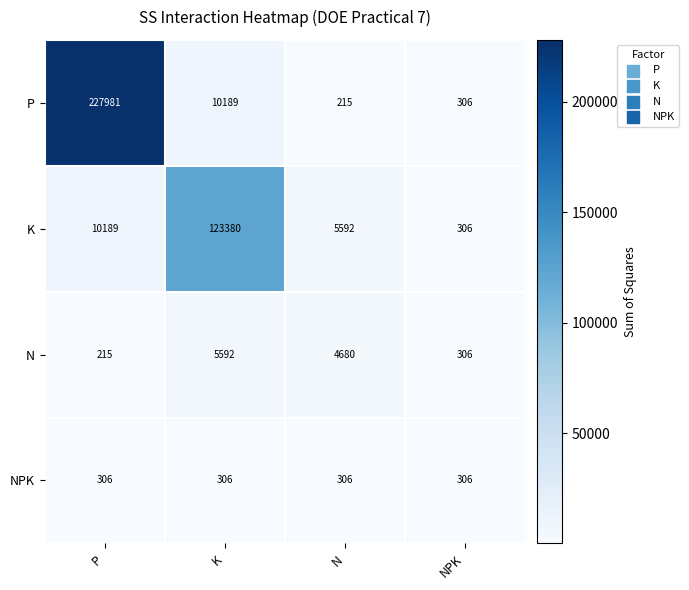

Rank the series by their maximum value, from lowest to highest.

NPK, N, K, P